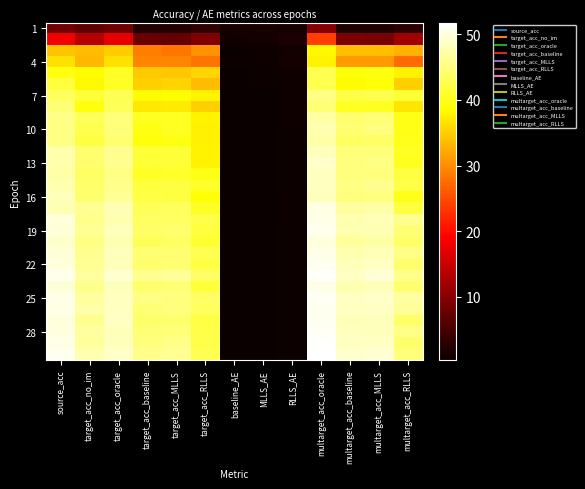

At which category is the sum across all series the highest?

multarget_acc_oracle